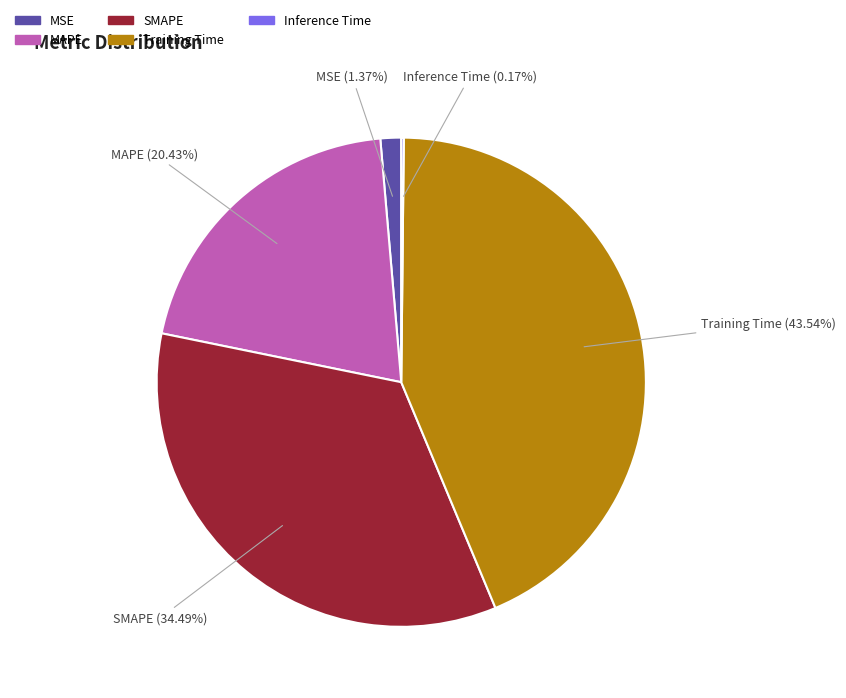

Is there a majority slice in this chart?

No